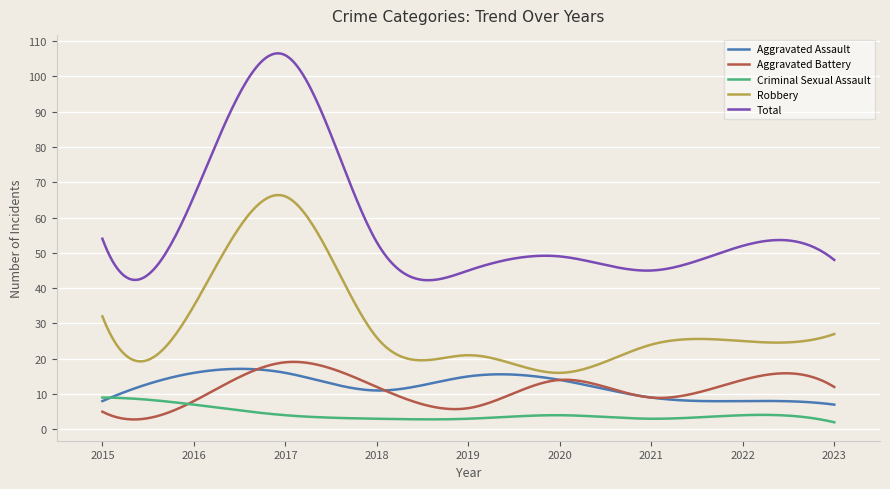

Which series has the widest spread of values?

Total